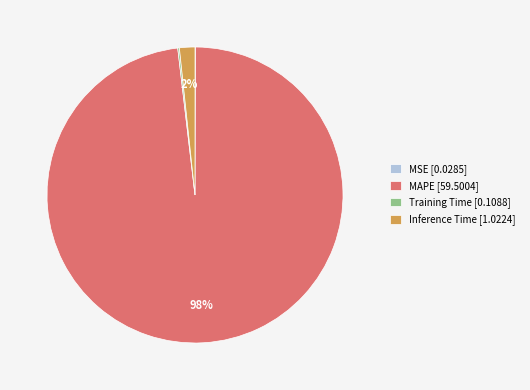

Does any single category account for the majority?

Yes